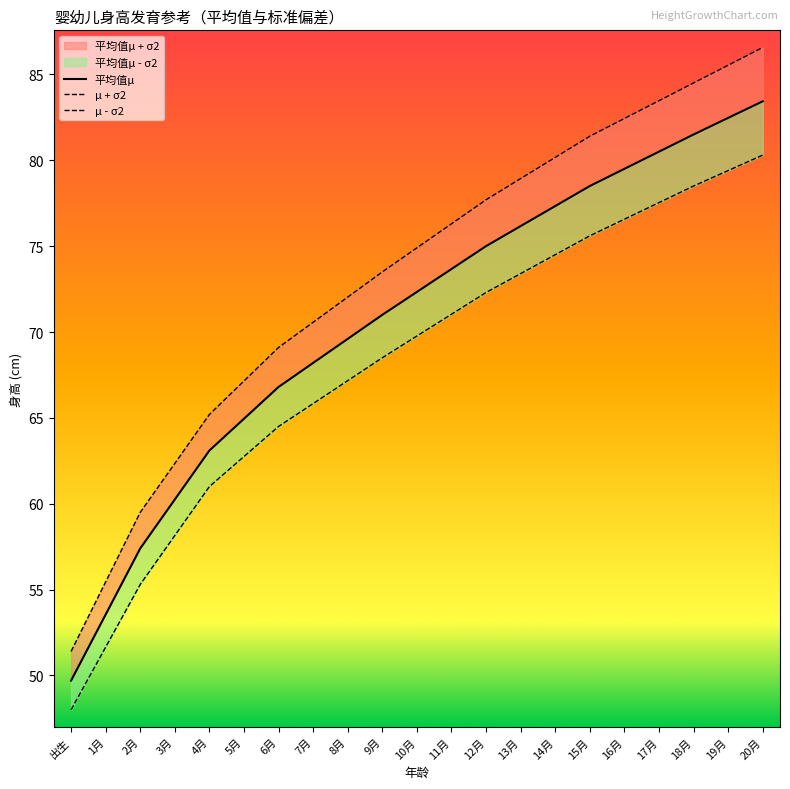

Reading right to left, what are all the values shown in this chart?

平均值μ: 20月=83.4	19月=82.5	18月=81.5	17月=80.5	16月=79.5	15月=78.5	14月=77.3	13月=76.2	12月=75.0	11月=73.7	10月=72.3	9月=71.0	8月=69.6	7月=68.2	6月=66.8	5月=65.0	4月=63.1	3月=60.2	2月=57.4	1月=53.5	出生=49.7
μ + σ2: 20月=86.6	19月=85.5	18月=84.5	17月=83.5	16月=82.4	15月=81.4	14月=80.2	13月=78.9	12月=77.7	11月=76.3	10月=74.9	9月=73.5	8月=72.0	7月=70.6	6月=69.1	5月=67.2	4月=65.2	3月=62.4	2月=59.5	1月=55.4	出生=51.4
μ - σ2: 20月=80.3	19月=79.4	18月=78.5	17月=77.5	16月=76.6	15月=75.6	14月=74.5	13月=73.4	12月=72.3	11月=71.0	10月=69.8	9月=68.5	8月=67.2	7月=65.8	6月=64.5	5月=62.8	4月=61.0	3月=58.1	2月=55.3	1月=51.6	出生=48.0